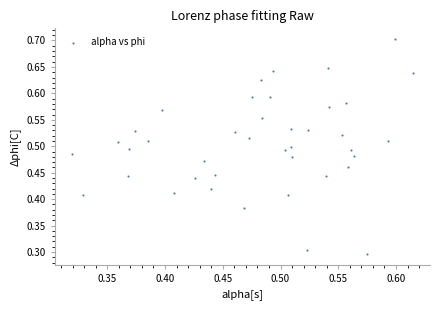

Count the number of points in this scatter plot.

40